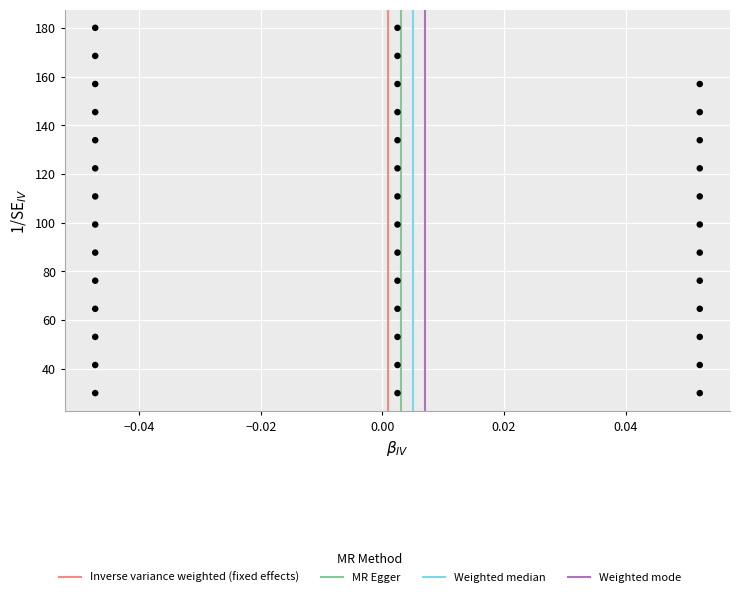

What is the range of Y values (max minus min)?

150.0